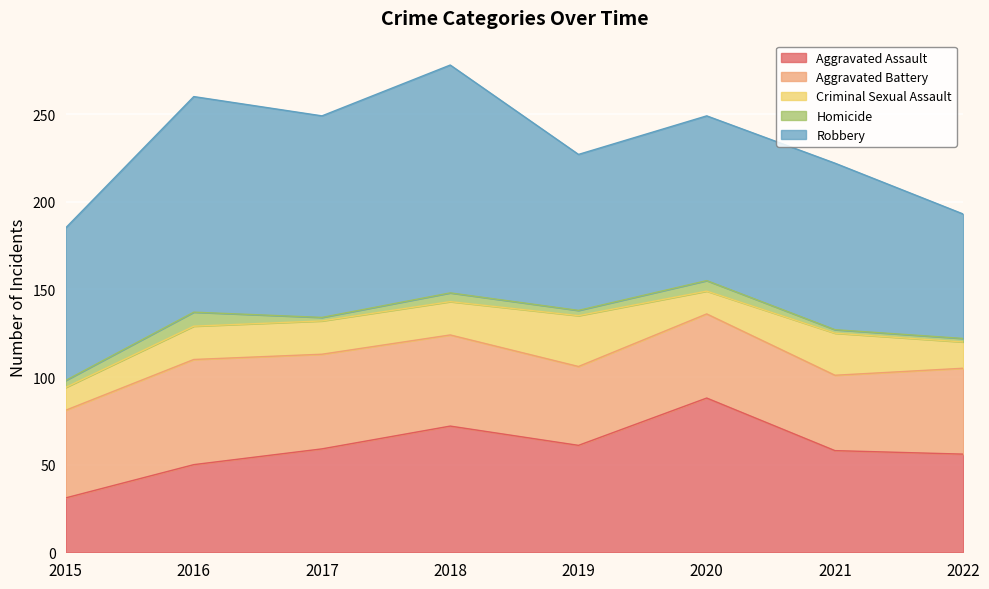

Where is Homicide nearest to the value 5?

2018